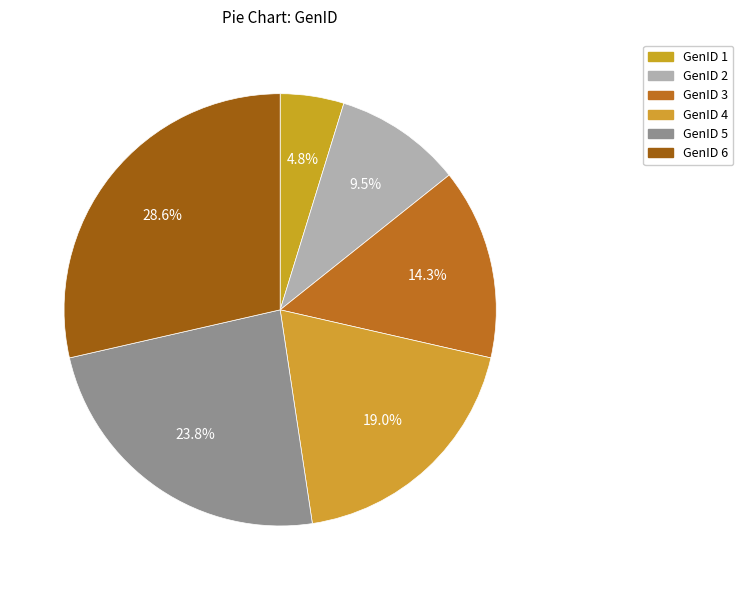

How many segments does this pie chart have?

6